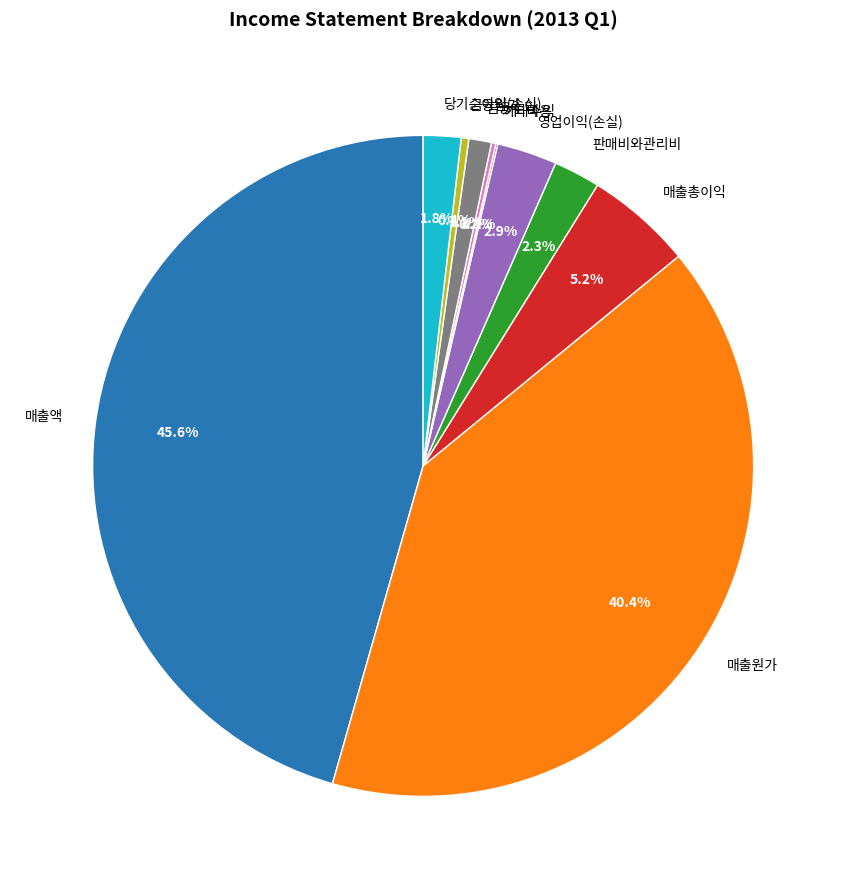

Which category has the biggest portion of the pie?

매출액